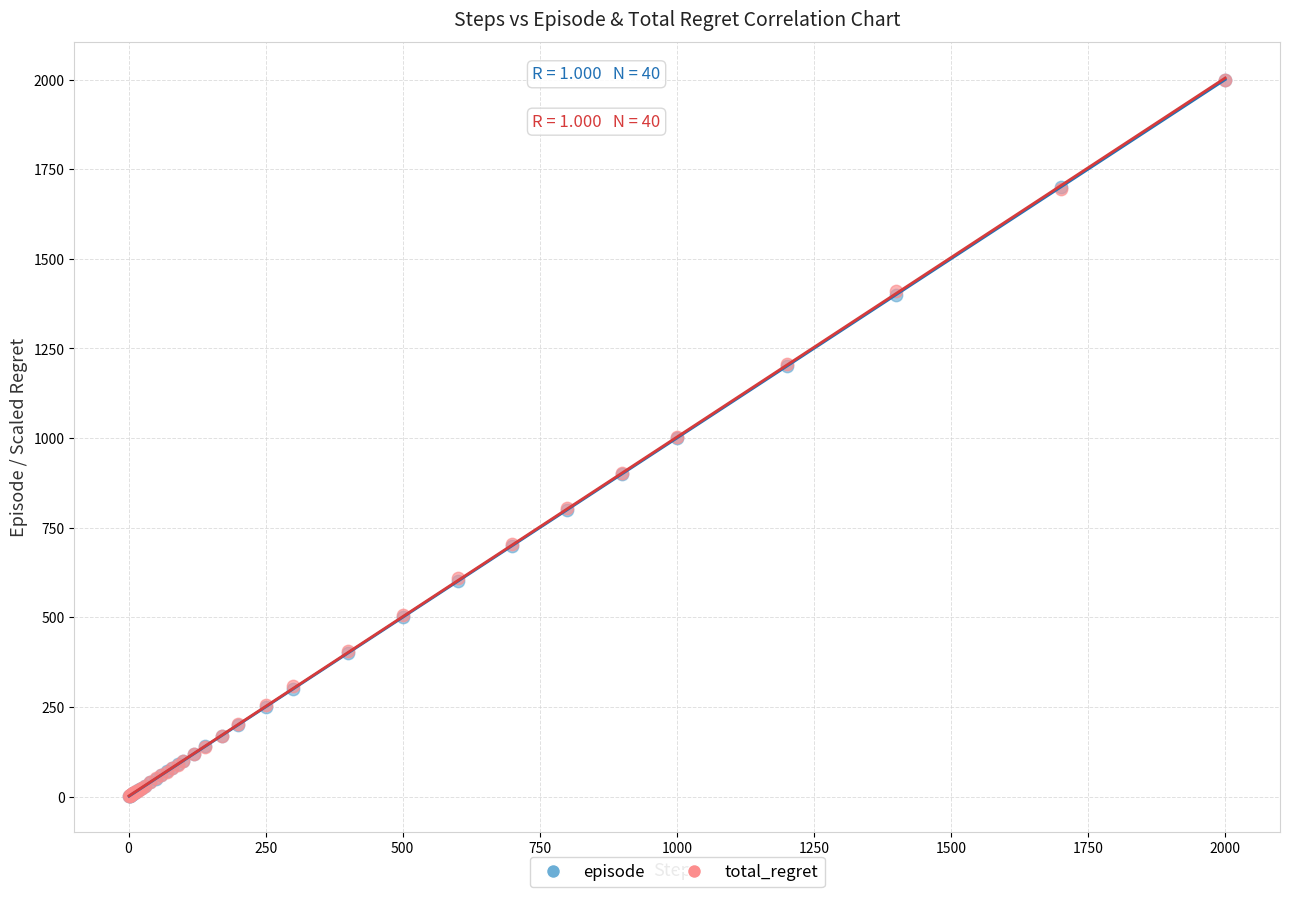

Which series has the largest Y range (max minus min)?

episode